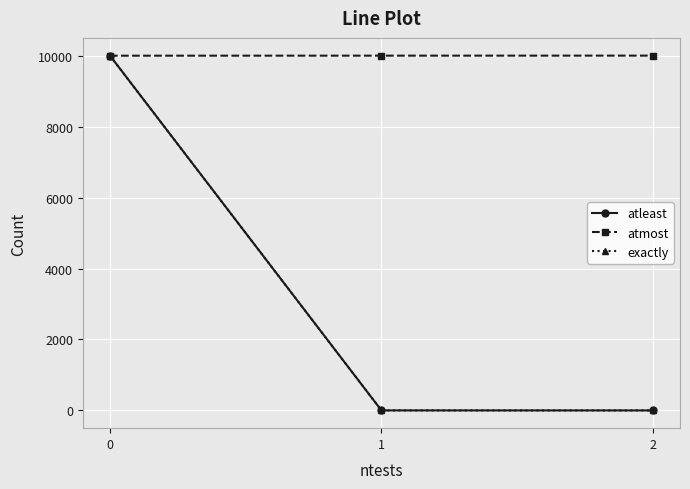

How many categories are shown in the chart?

3